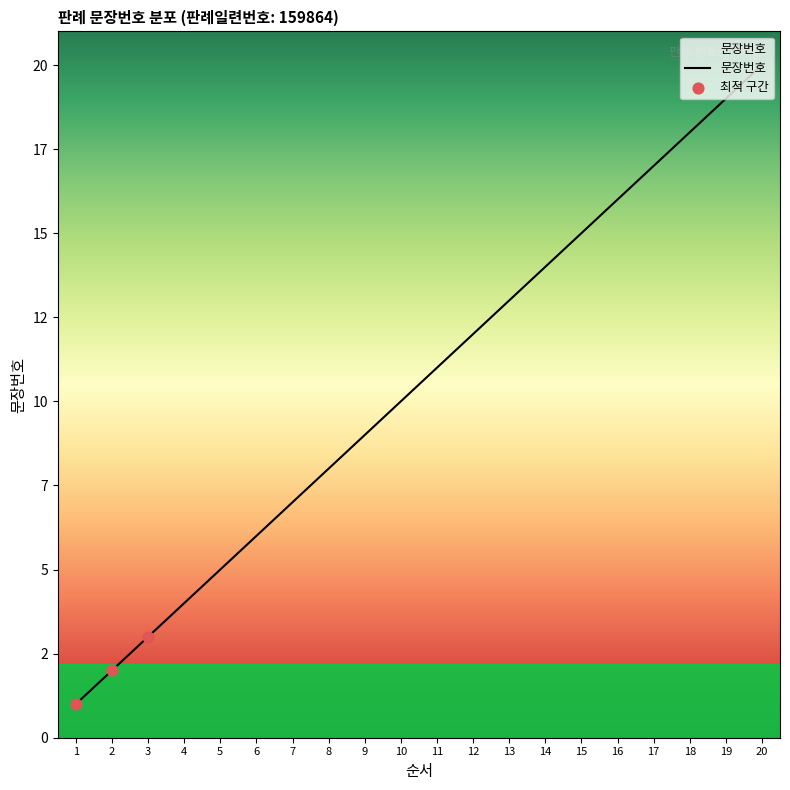

Between 19 and 2, which is larger?

19